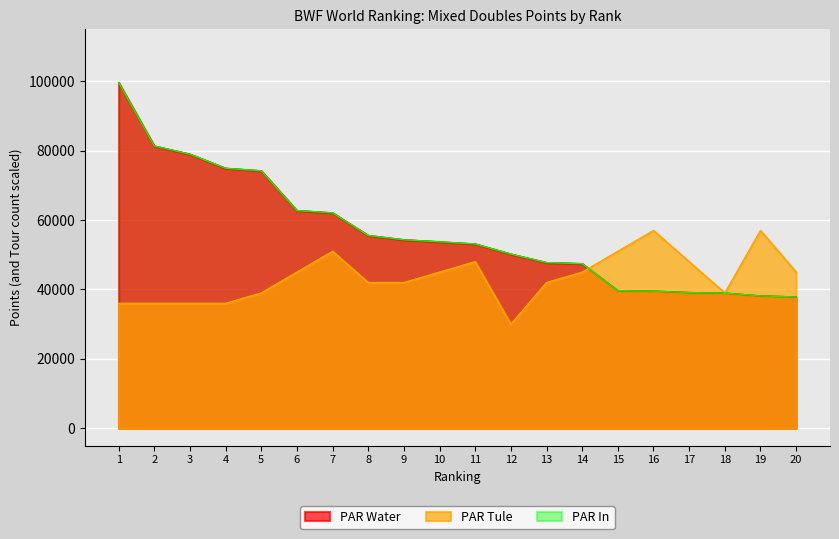

What is the smallest value displayed?

30000.0